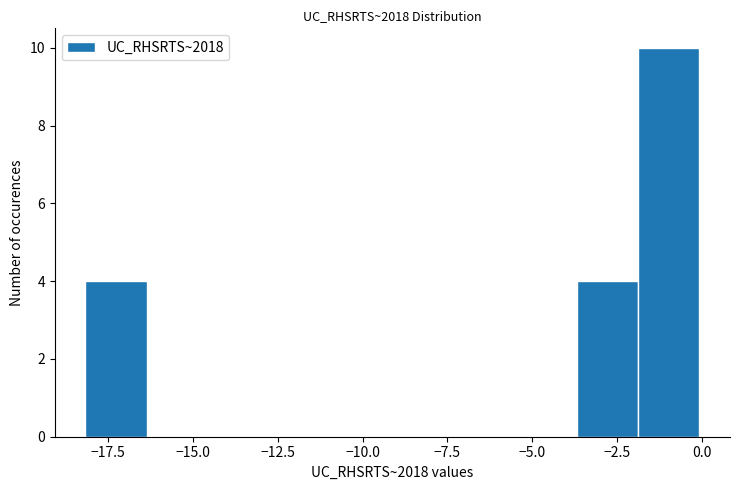

Around what value on the x-axis is the tallest bar? Give the approximate position of its centre, as read against the axis.

-1.0